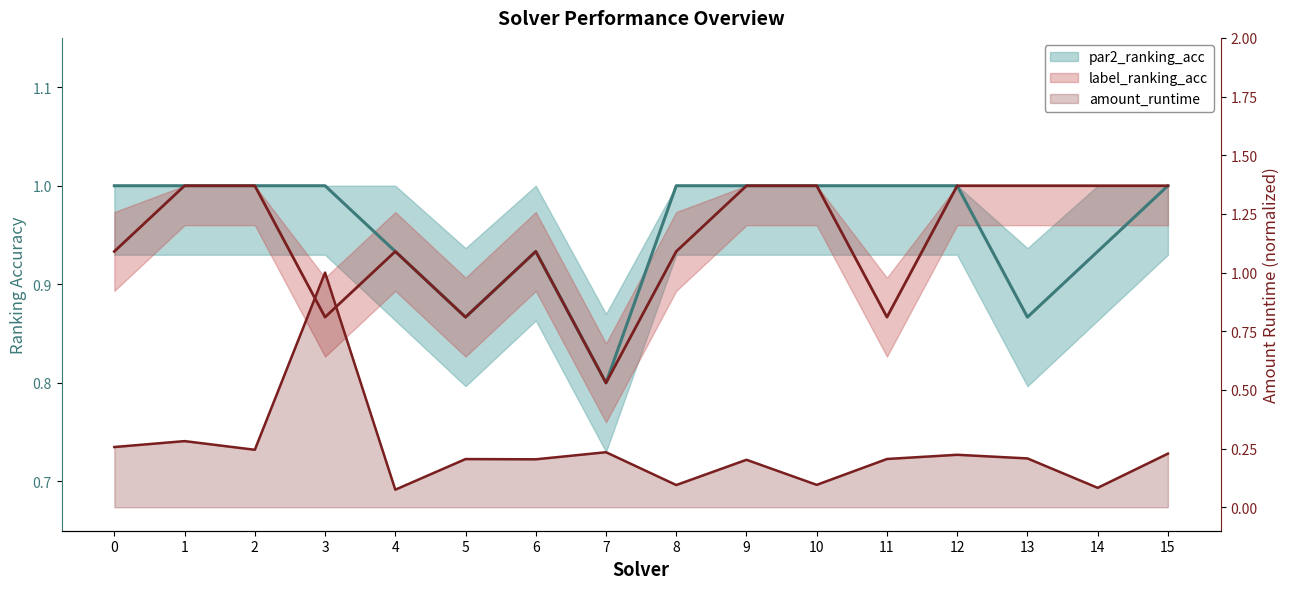

What is the difference between the maximum and second lowest values in the label_ranking_acc series?

0.1